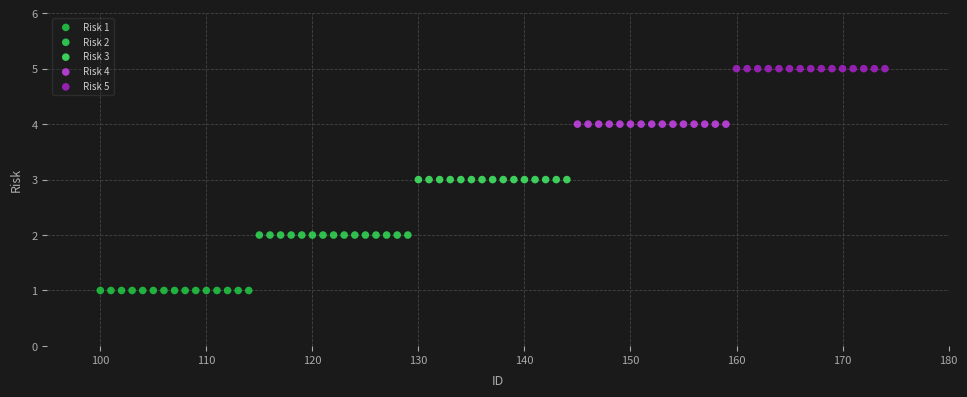

Which series reaches the maximum Y coordinate?

Risk 5